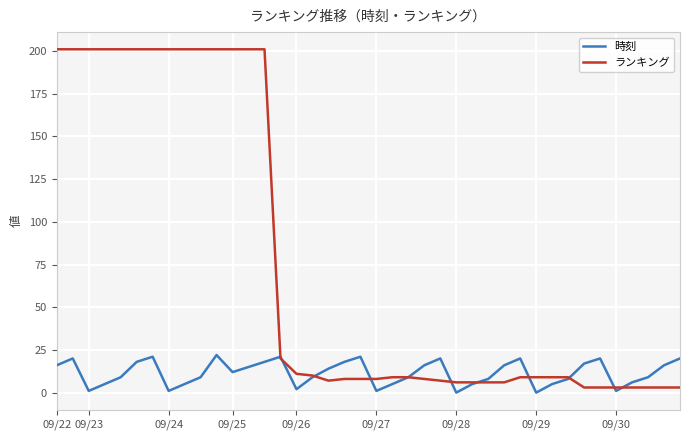

What is the difference between the second highest and second lowest values in the 時刻 series?

21